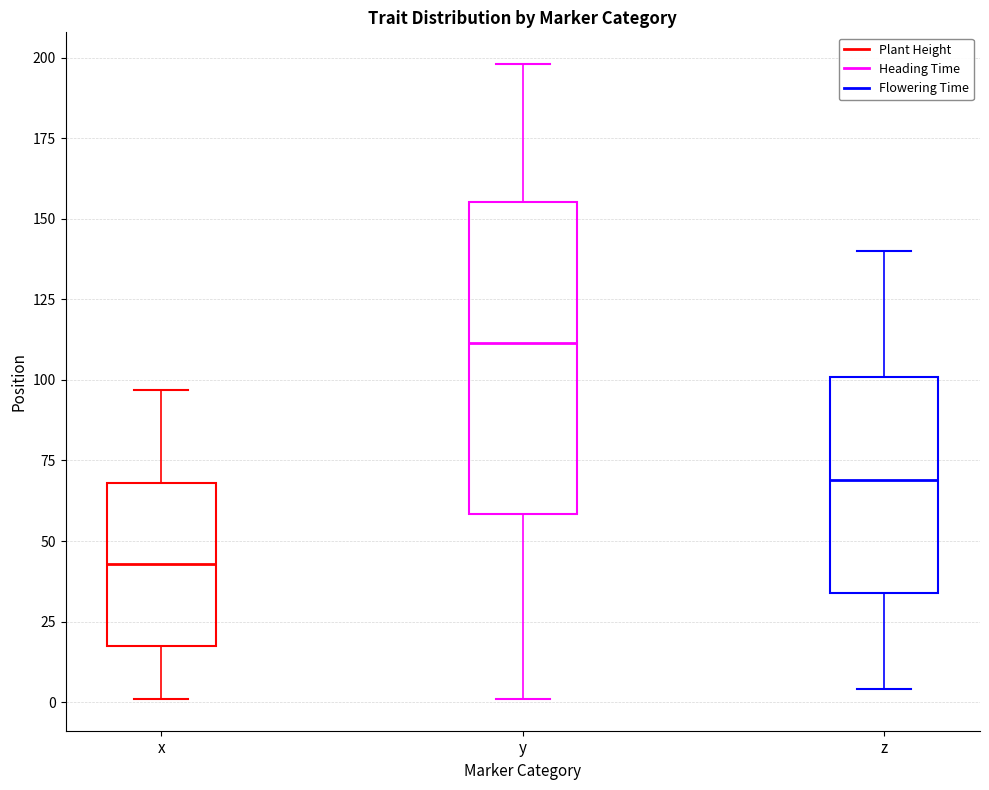

Where does the upper whisker of the box for z end on the y-axis? The values are not printed on the chart, so give them approximately, as read against the axis.

140